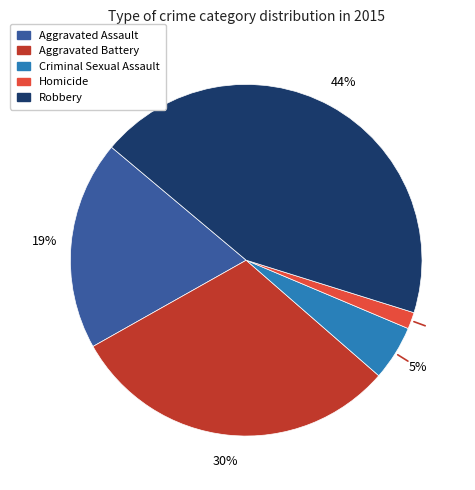

What percentage is the Criminal Sexual Assault slice, to the nearest percent?

5%